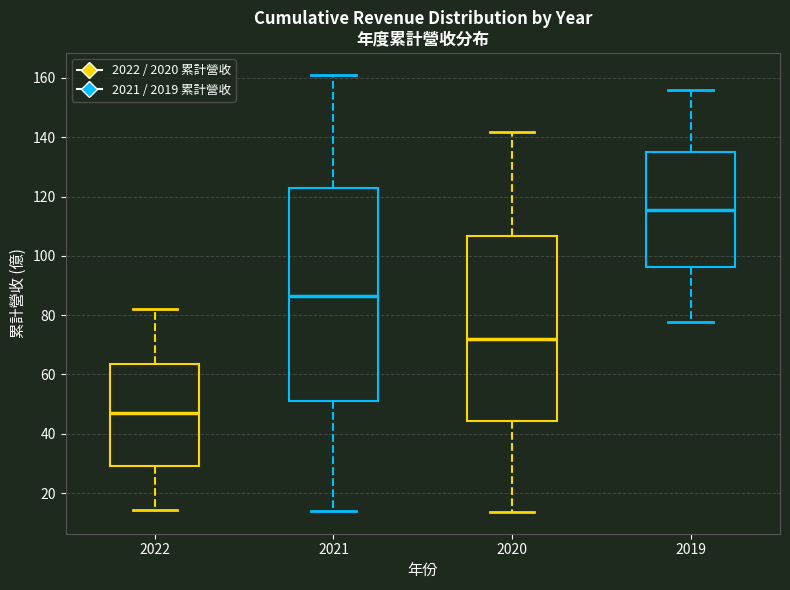

Which box is the tallest, from its lower edge to its upper edge?

2021